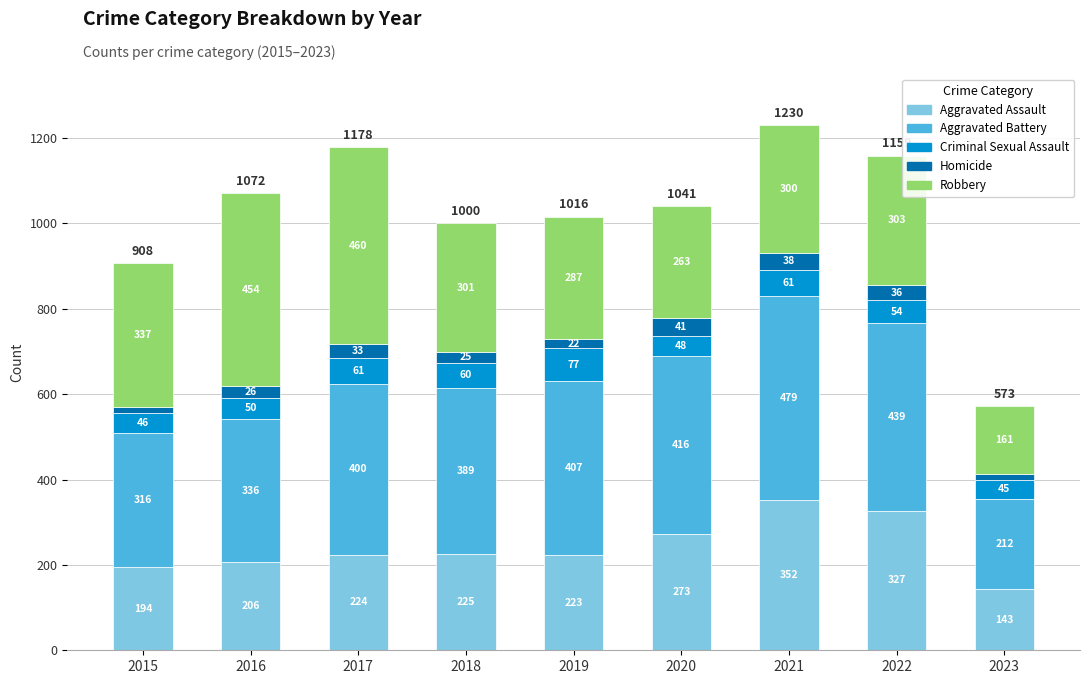

At which label does Aggravated Assault reach its peak?

2021